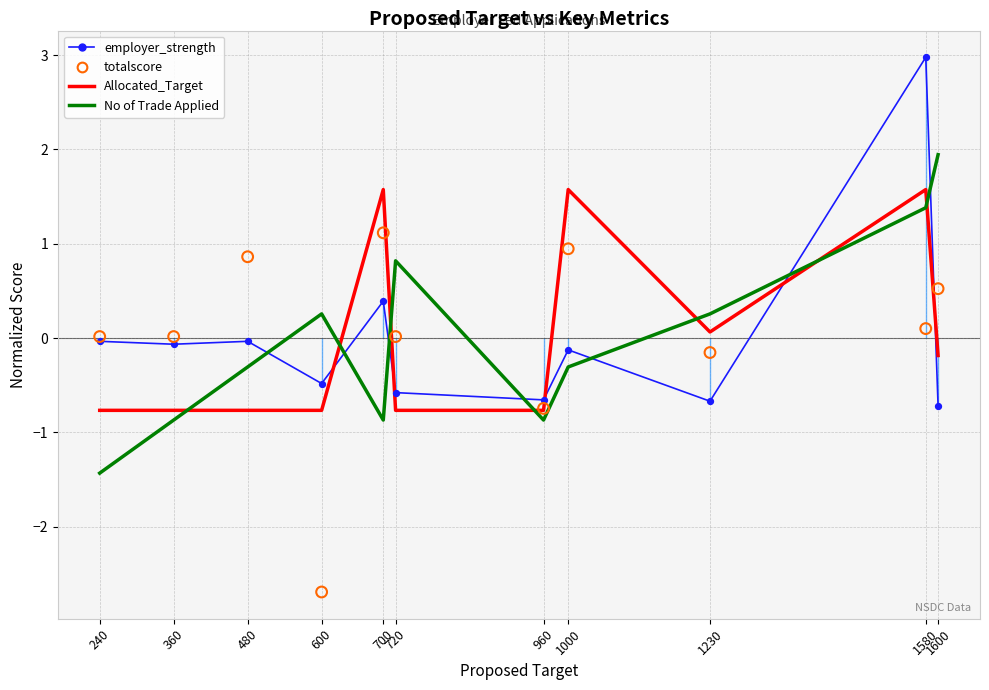

What is the total value across all series at 1000?

2.1